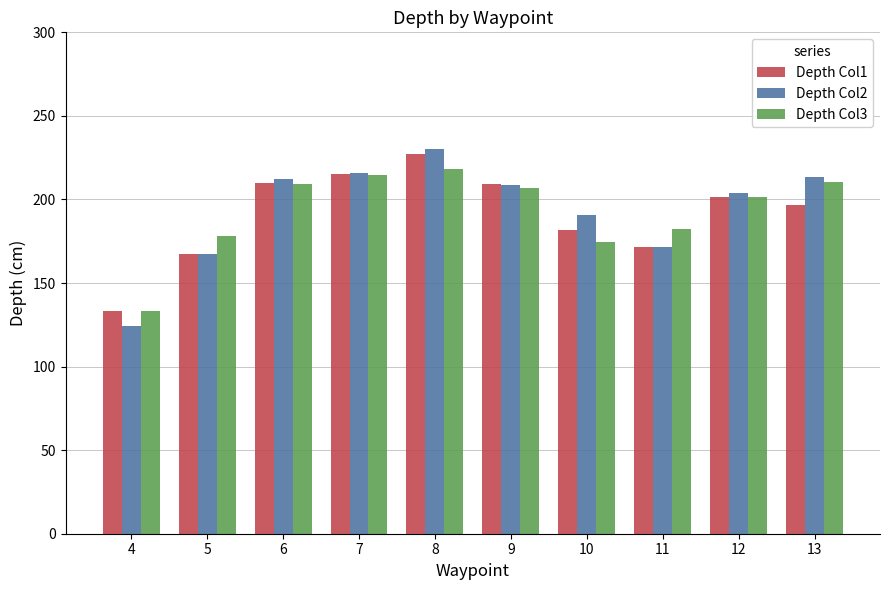

What is the spread (max minus min) of values at 11?

11.0